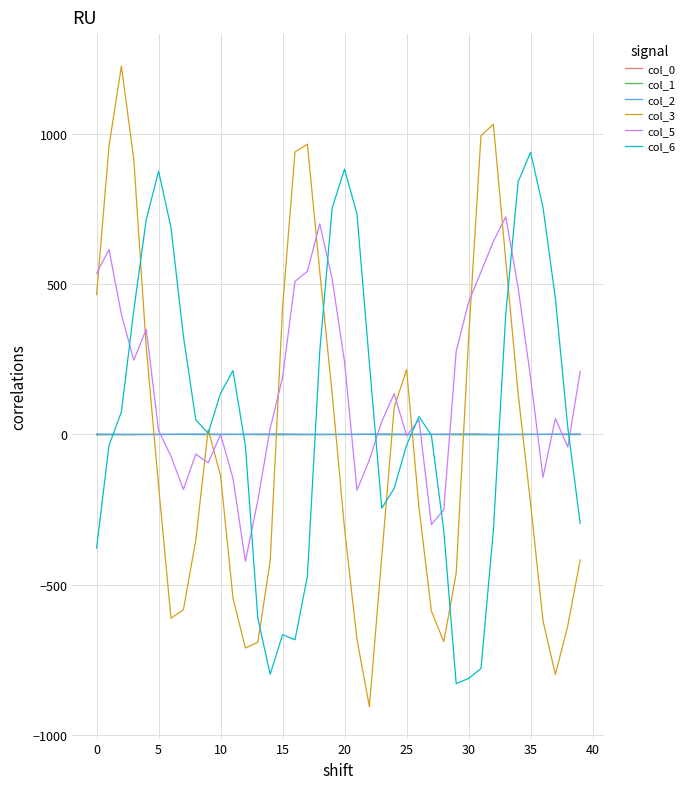

Which series has the largest range (max minus min)?

col_3